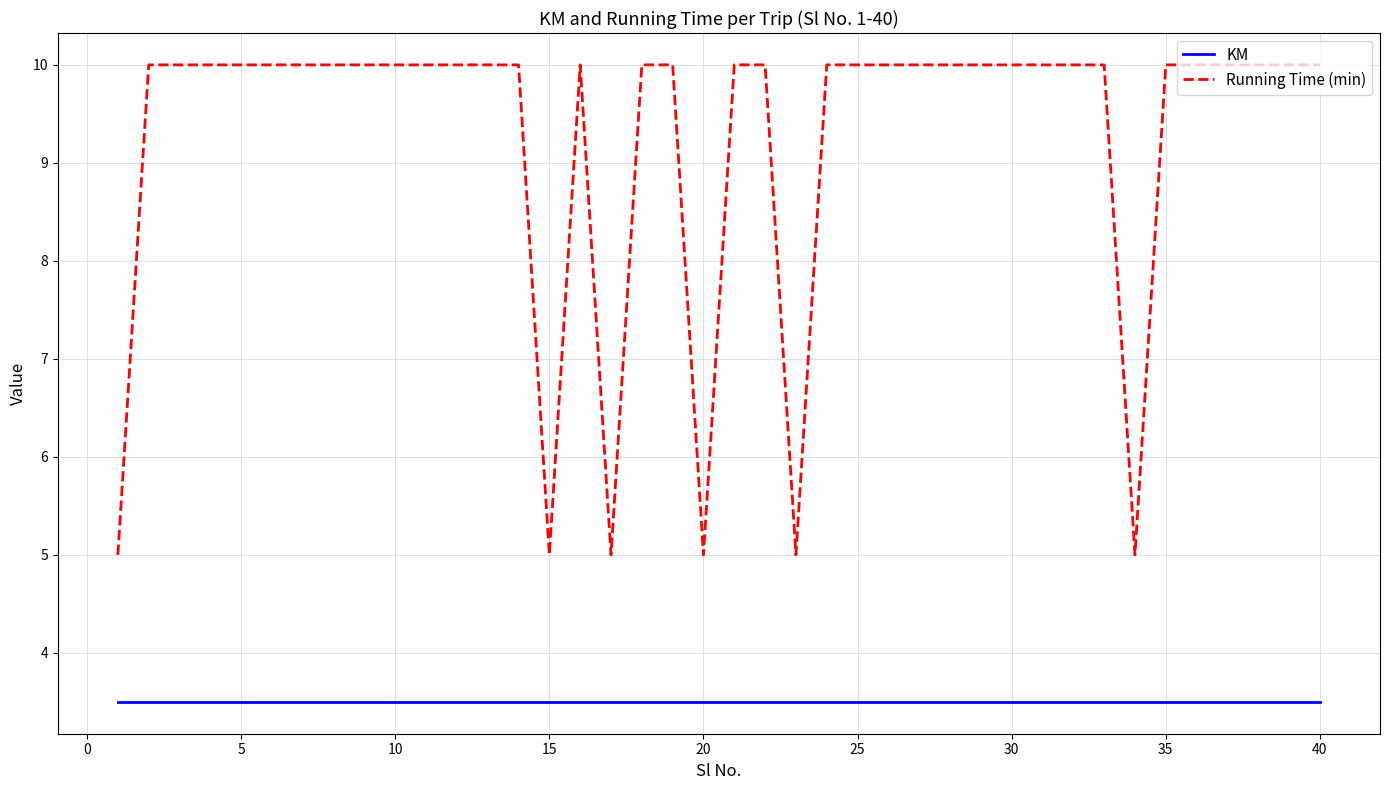

What is the highest value of the KM series?

3.5